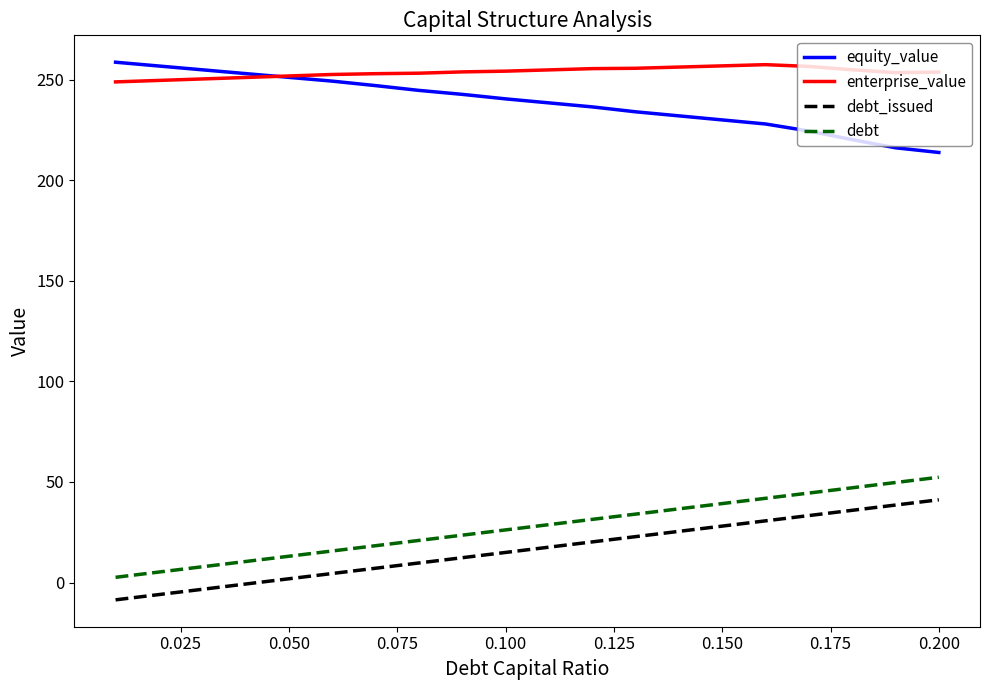

True or false: debt_issued and debt intersect in this chart.

False